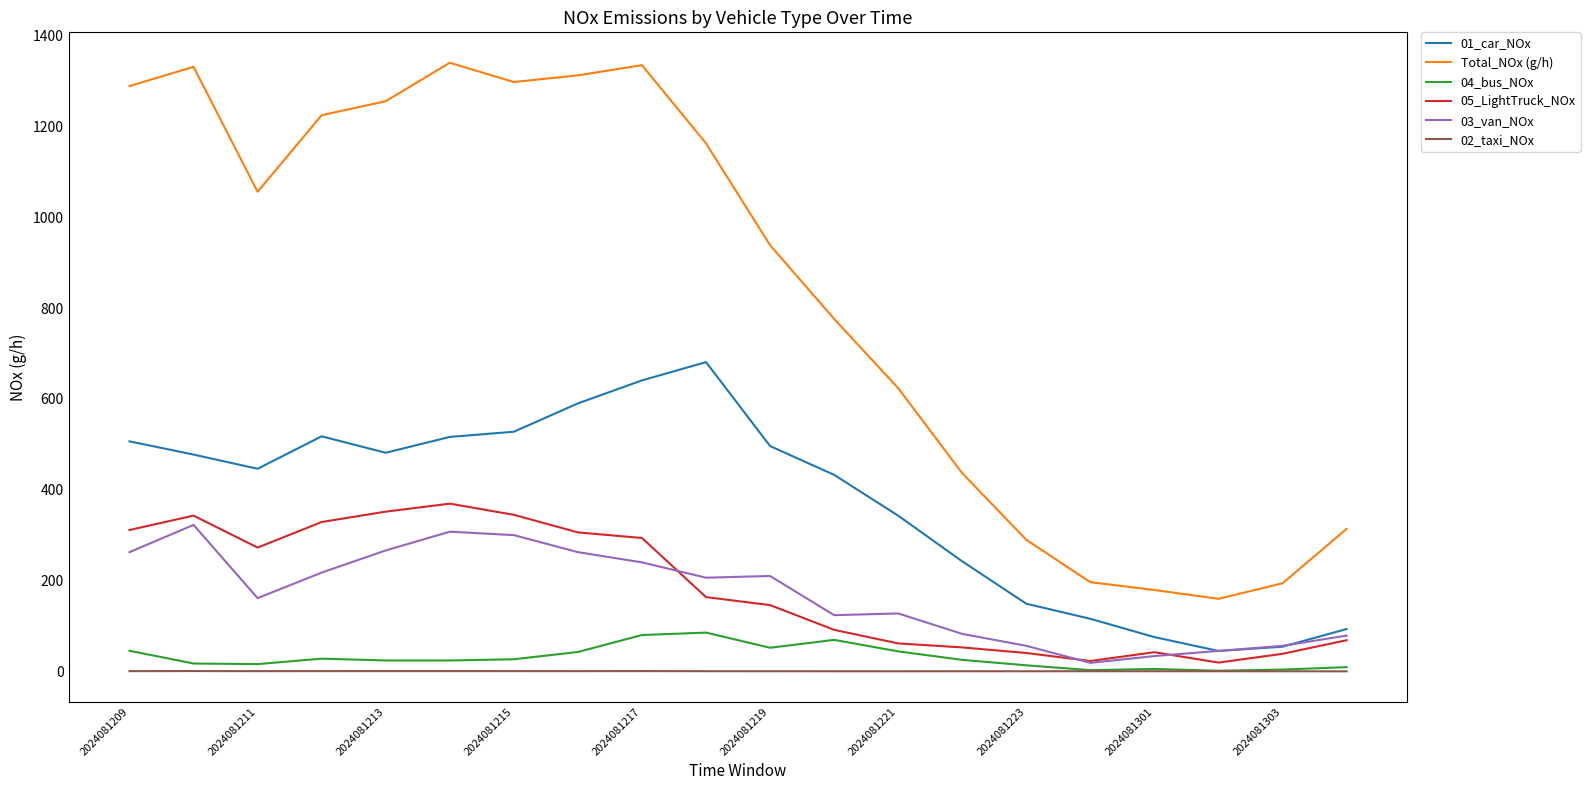

What is the minimum value for Total_NOx (g/h)?

159.8